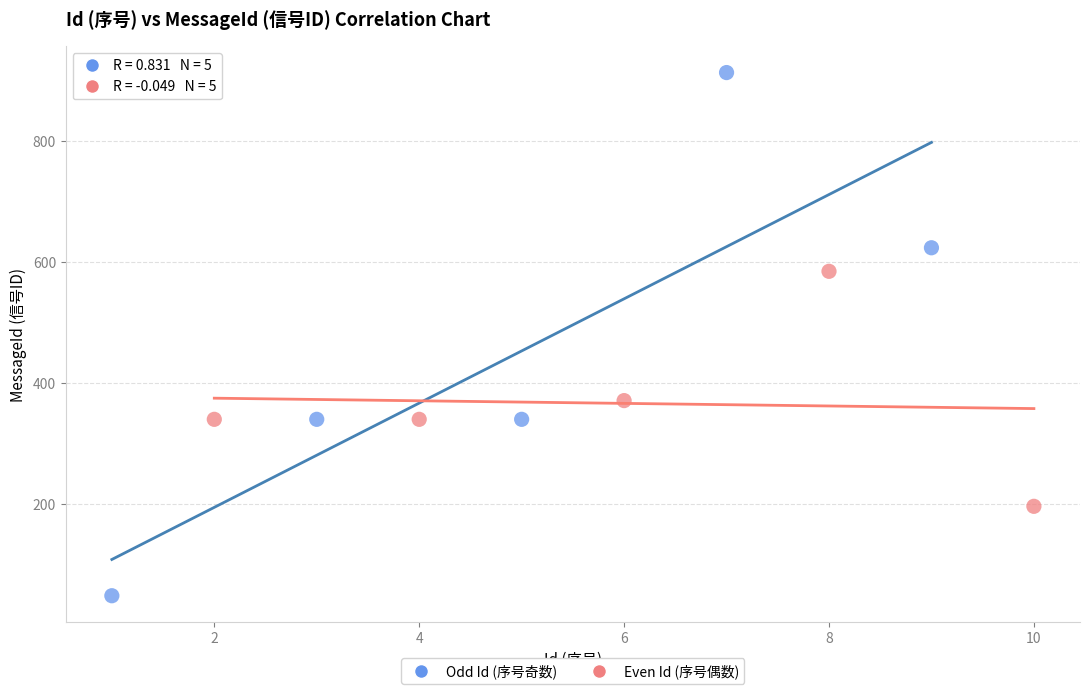

Which series contains the lowest Y value?

Odd Id (序号奇数)